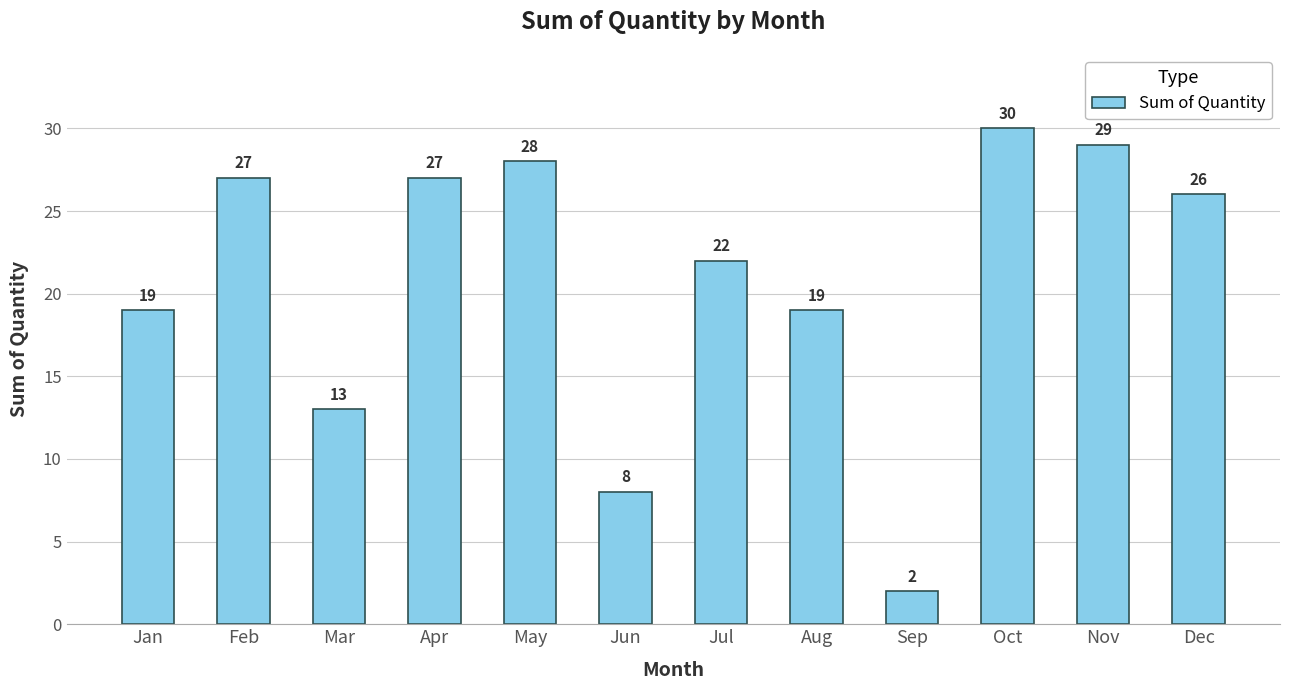

The value at Apr is 27. True or false?

True